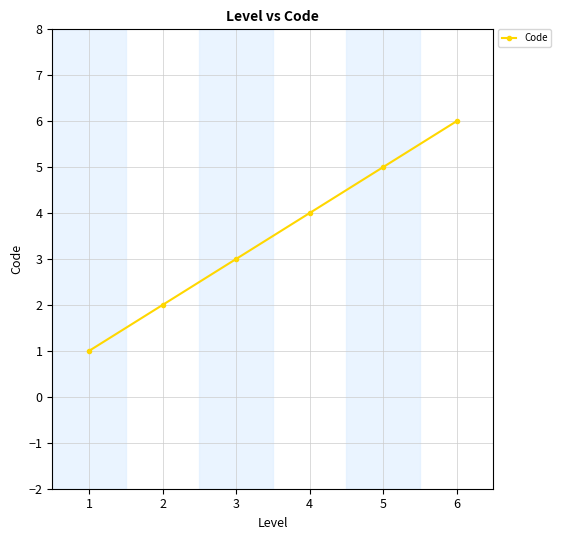

The value at 4 is 6. True or false?

False